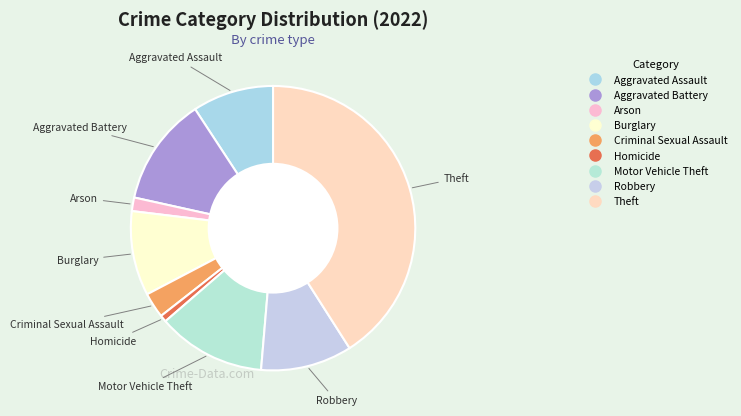

How many slices are in this pie chart?

9